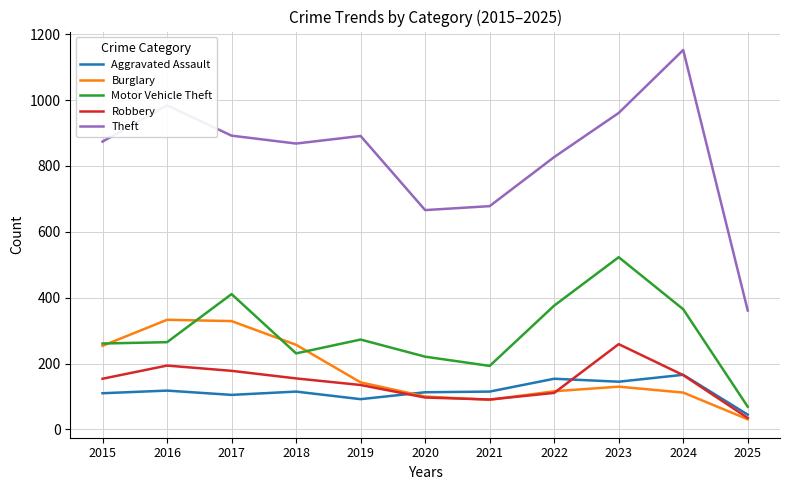

Is this an area chart (filled region under the line)?

No